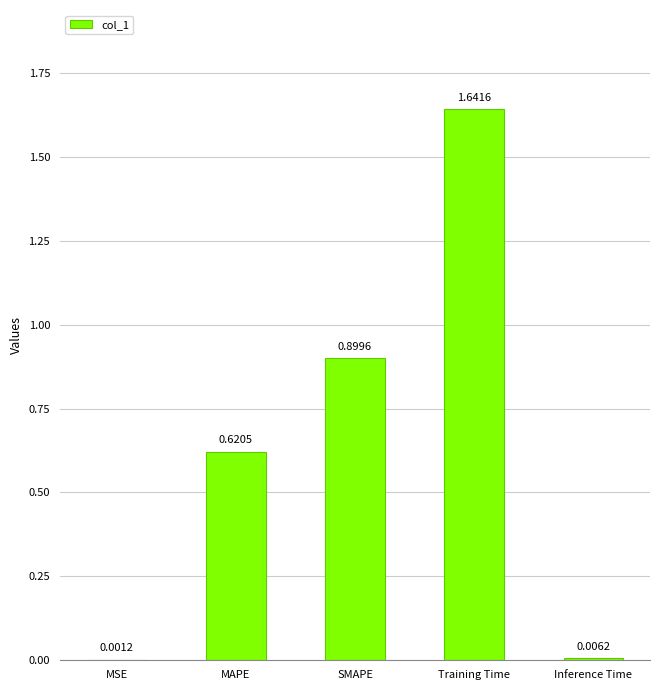

Between Inference Time and SMAPE, which is larger?

SMAPE